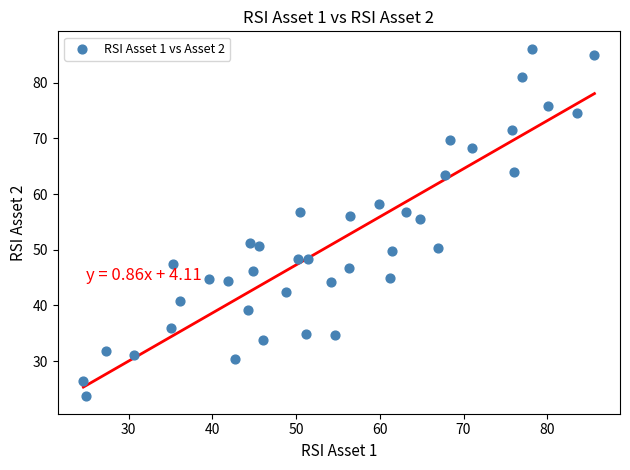

What is the range of X values (max minus min)?

61.0